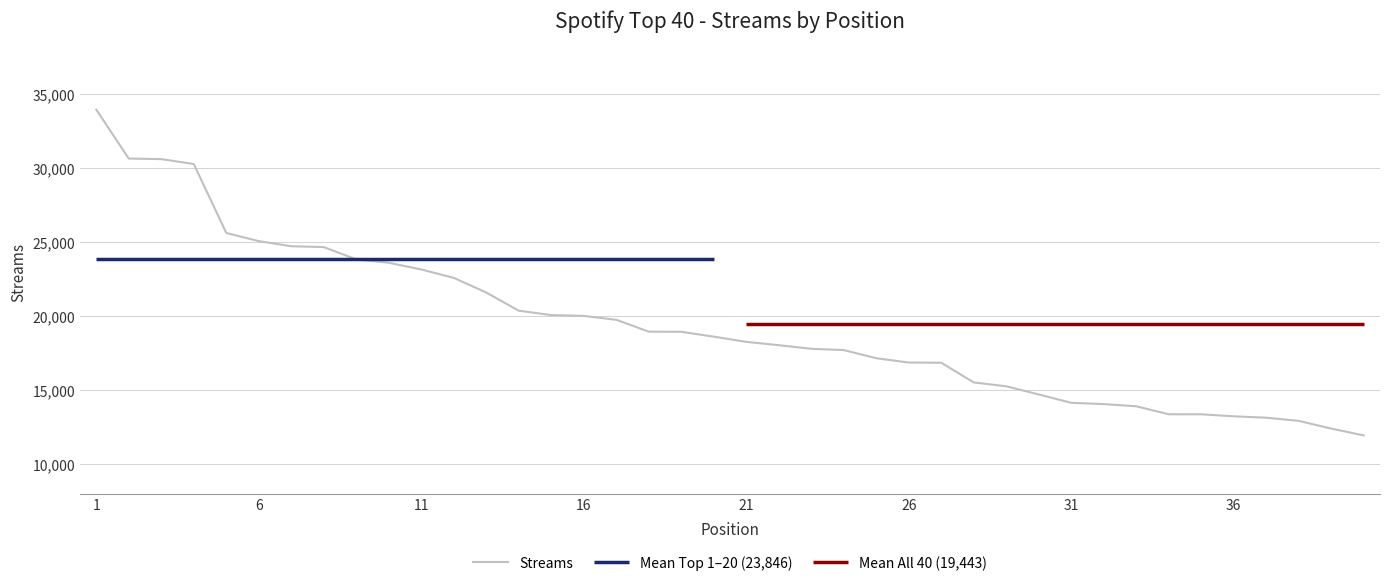

How many categories are shown in the chart?

40